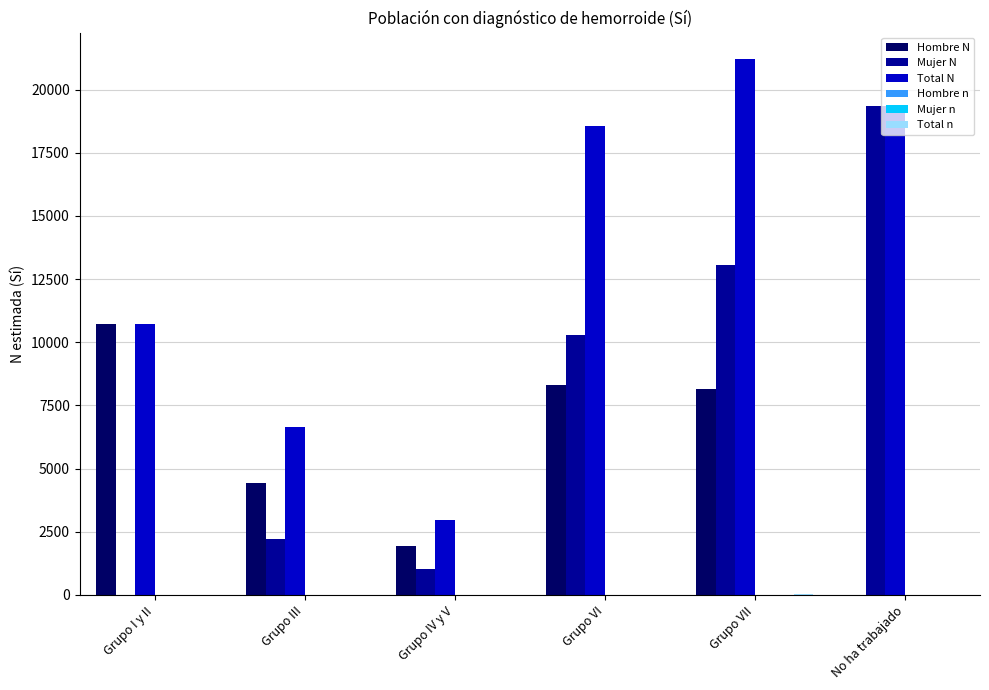

The value of Hombre N at Grupo VII is 8132. True or false?

True